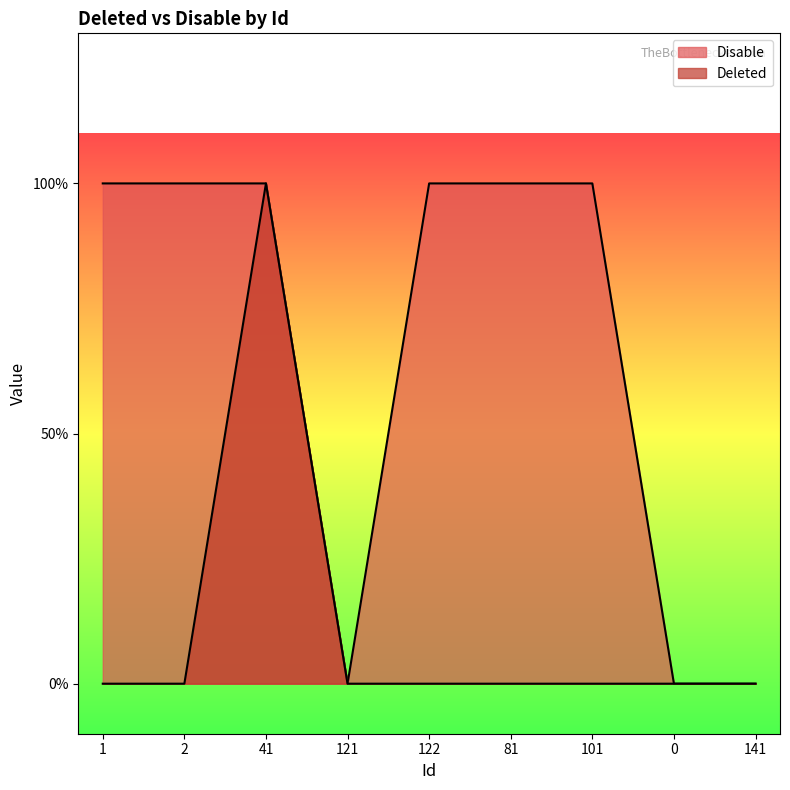

Does the chart display data point markers on the line(s)?

No